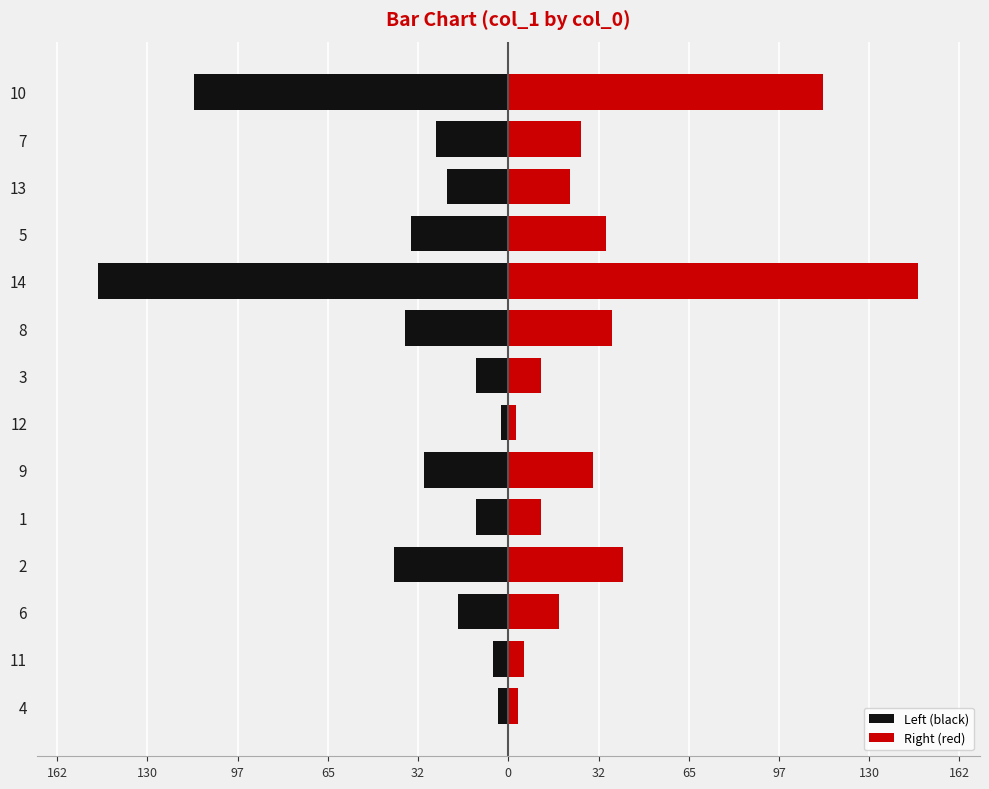

Reading left to right, transcribe all the data shown in this chart.

Left: -3.6	-5.6	-18.3	-41.4	-11.8	-30.5	-2.8	-11.8	-37.5	-148.1	-35.3	-22.2	-26.1	-113.5
Right: 3.6	5.6	18.3	41.4	11.8	30.5	2.8	11.8	37.5	148.1	35.3	22.2	26.1	113.5